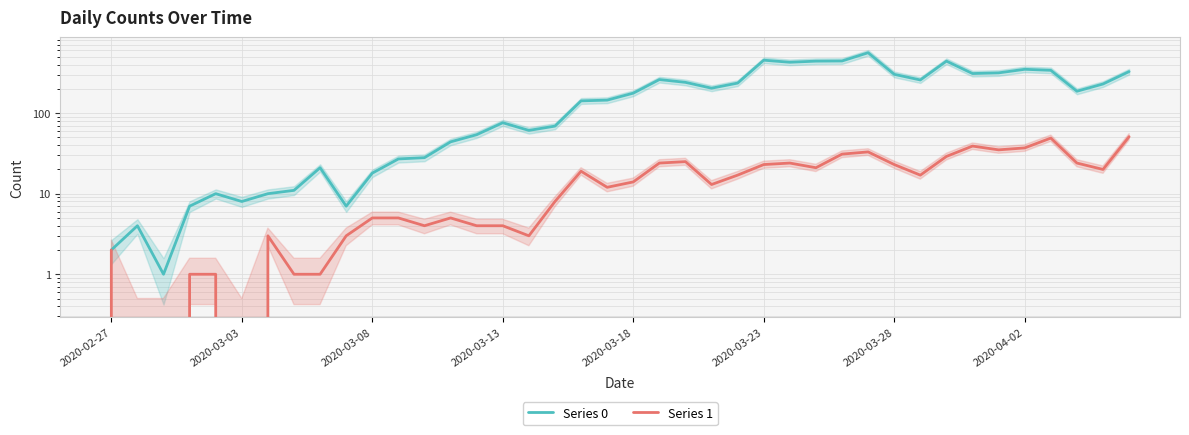

What is the maximum value shown in the chart?

562